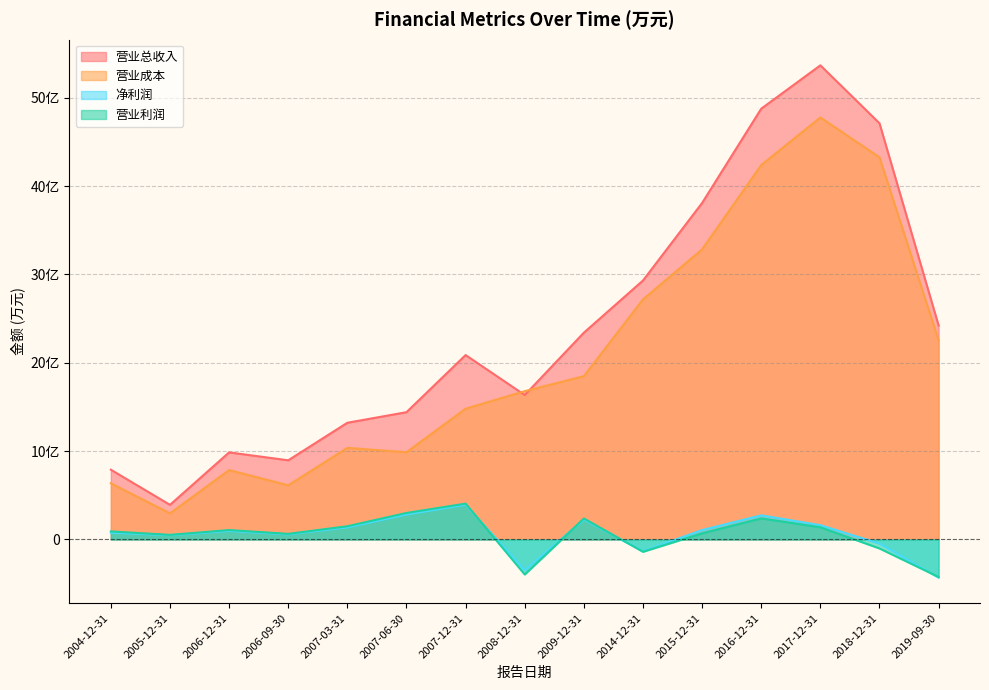

True or false: 净利润 and 营业成本 intersect in this chart.

False